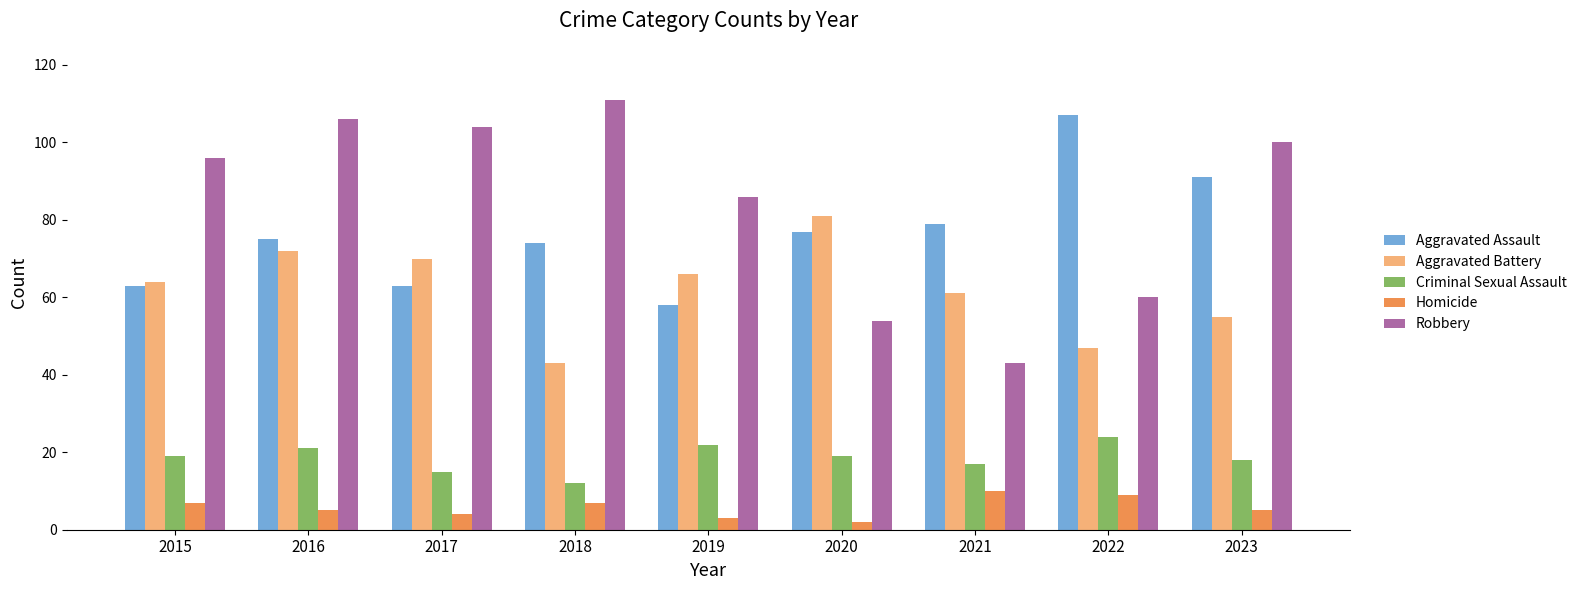

What value does the Aggravated Assault series have at 2017?

63